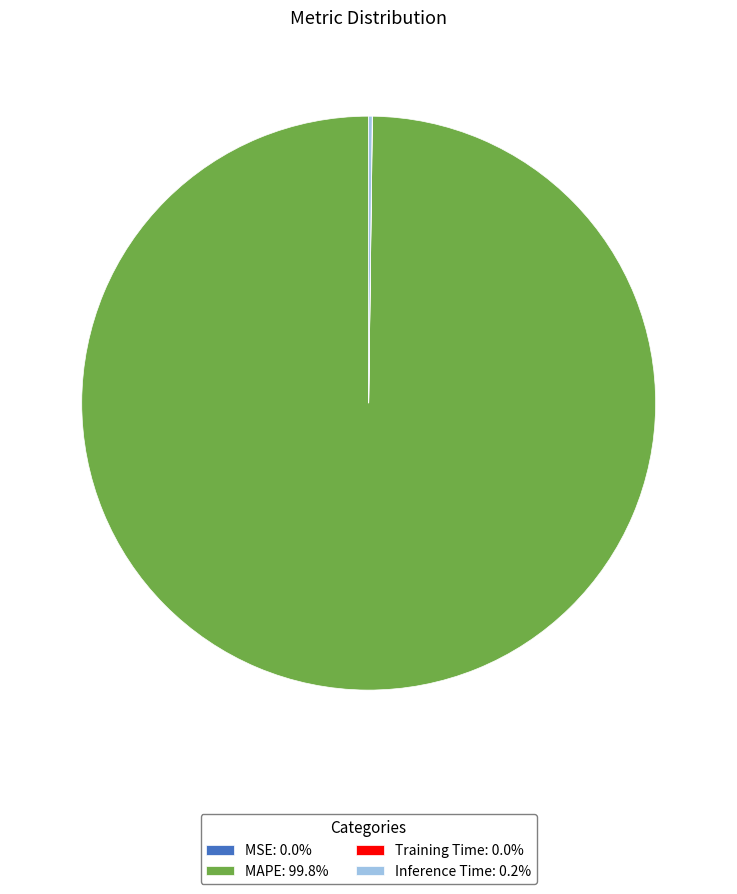

Is there a majority slice in this chart?

Yes